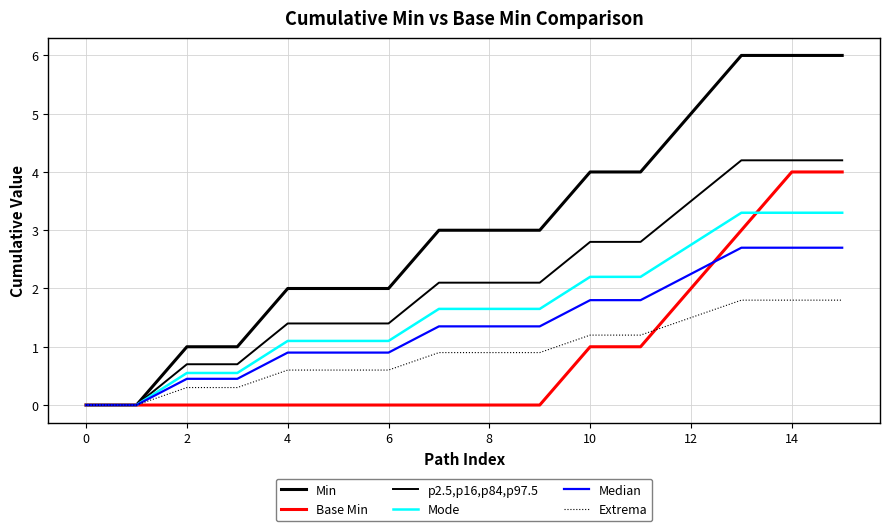

Is this an area chart (filled region under the line)?

No